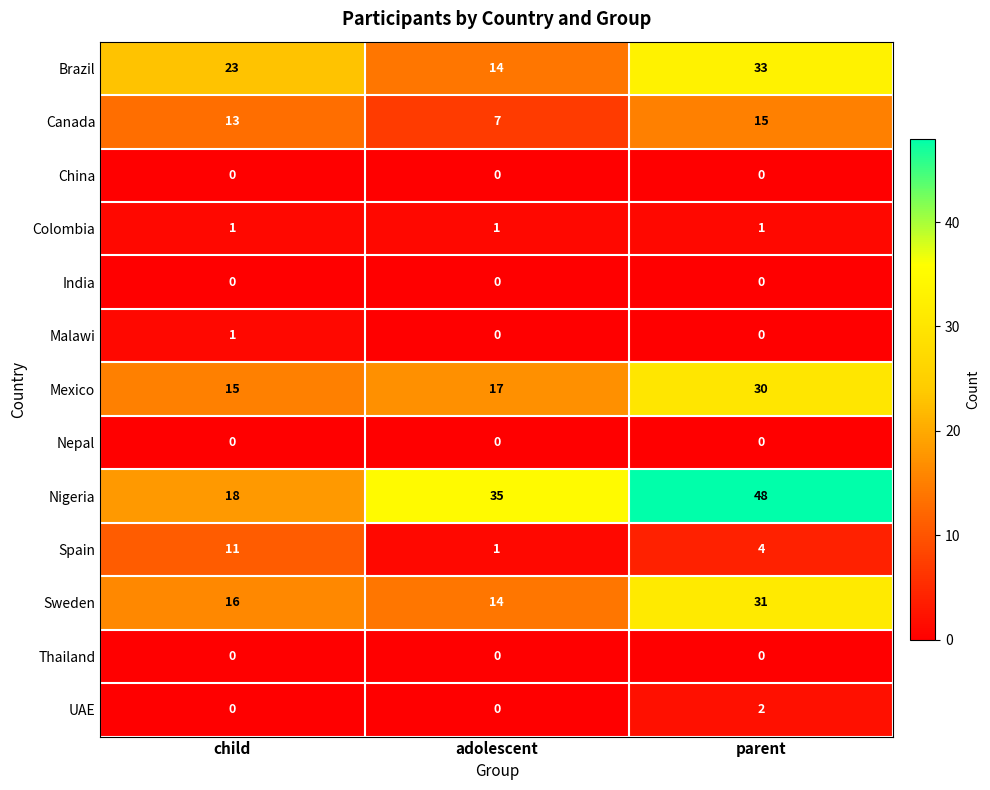

True or false: Brazil has a value of 13 at child.

False